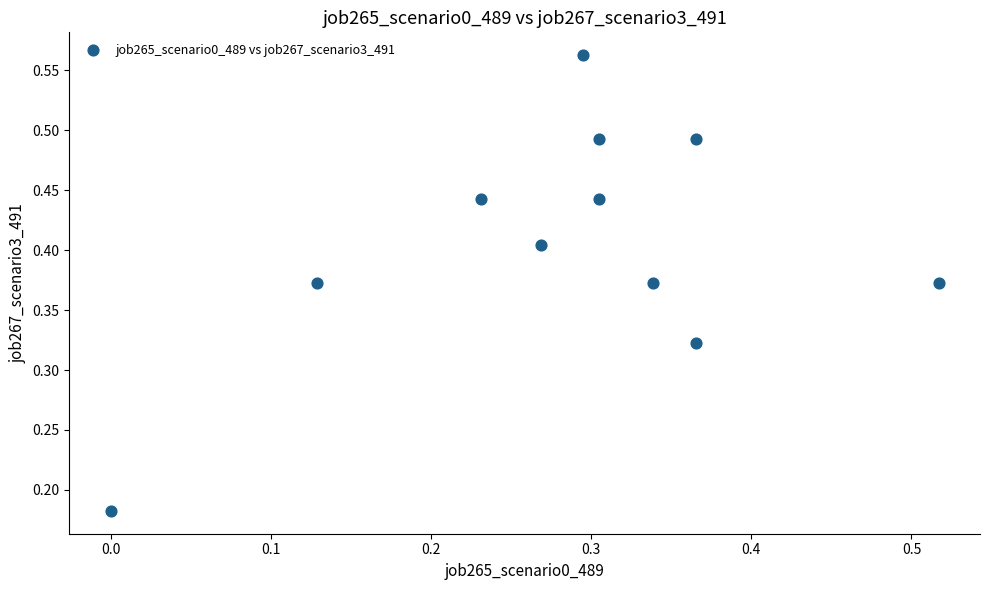

How many data points are displayed?

11